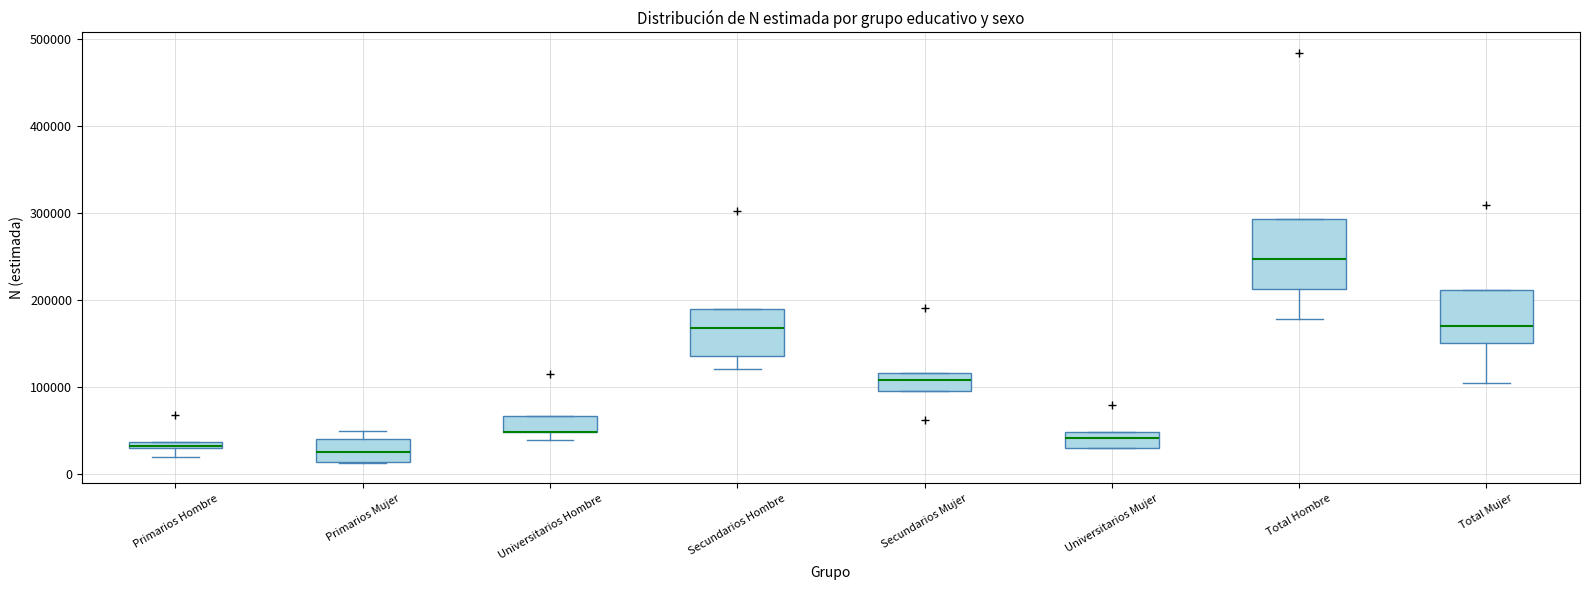

Which box is the tallest, from its lower edge to its upper edge?

Total Hombre